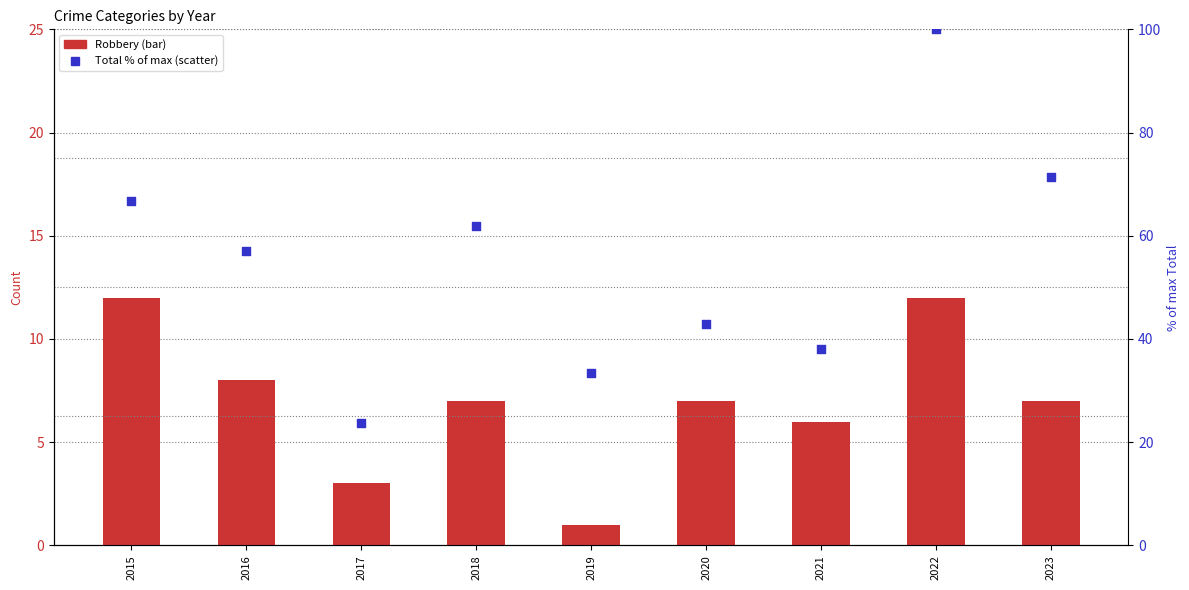

Which series contains the lowest Y value?

Robbery